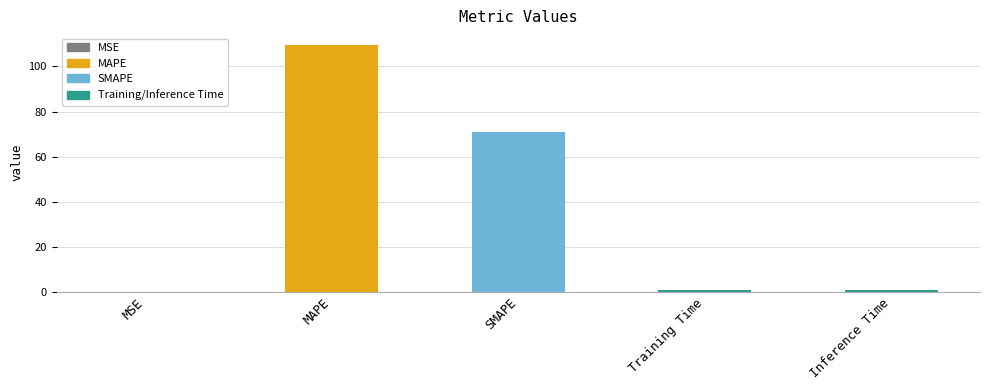

Is it true that the value at MAPE is 33.1?

False